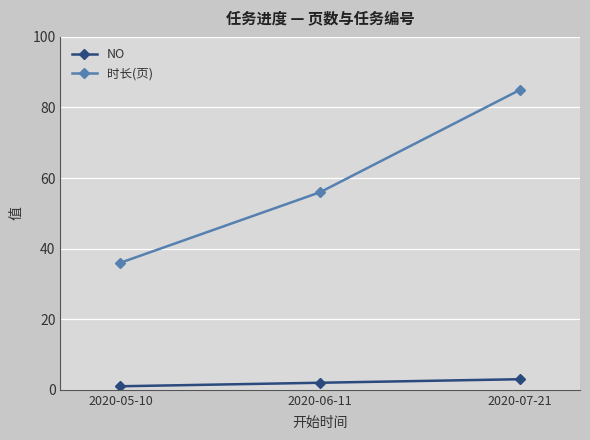

Which series has the widest spread of values?

时长(页)